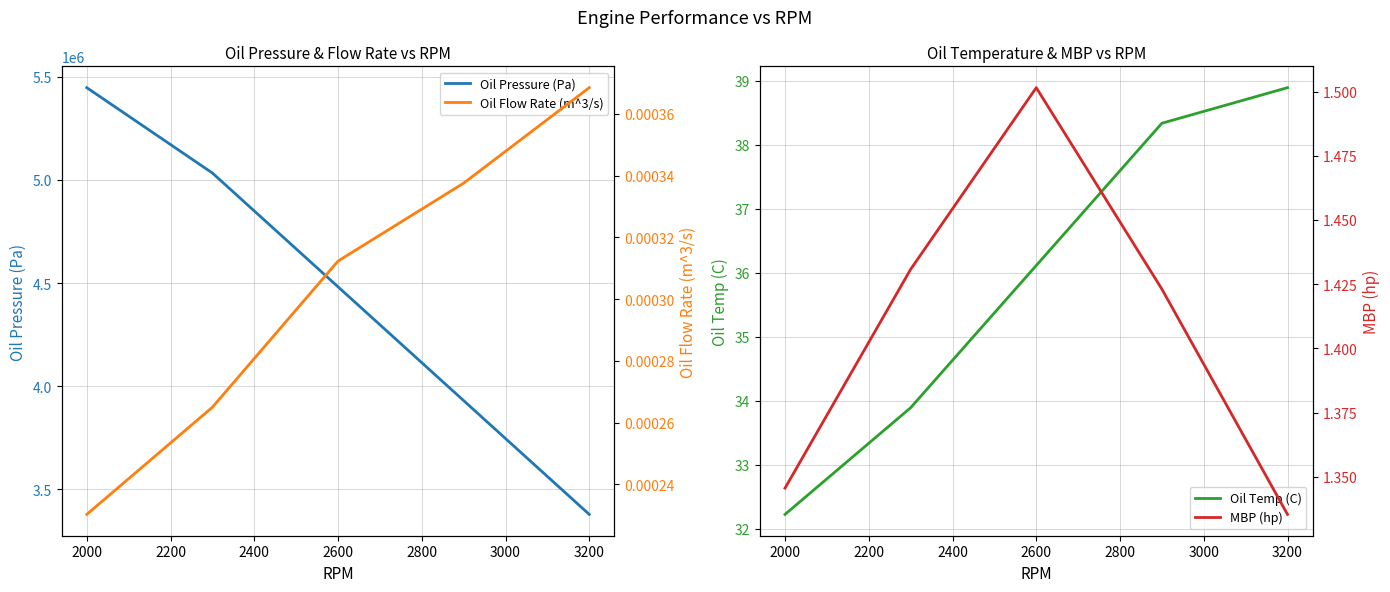

At which label does Oil Temp (C) reach its peak?

3200